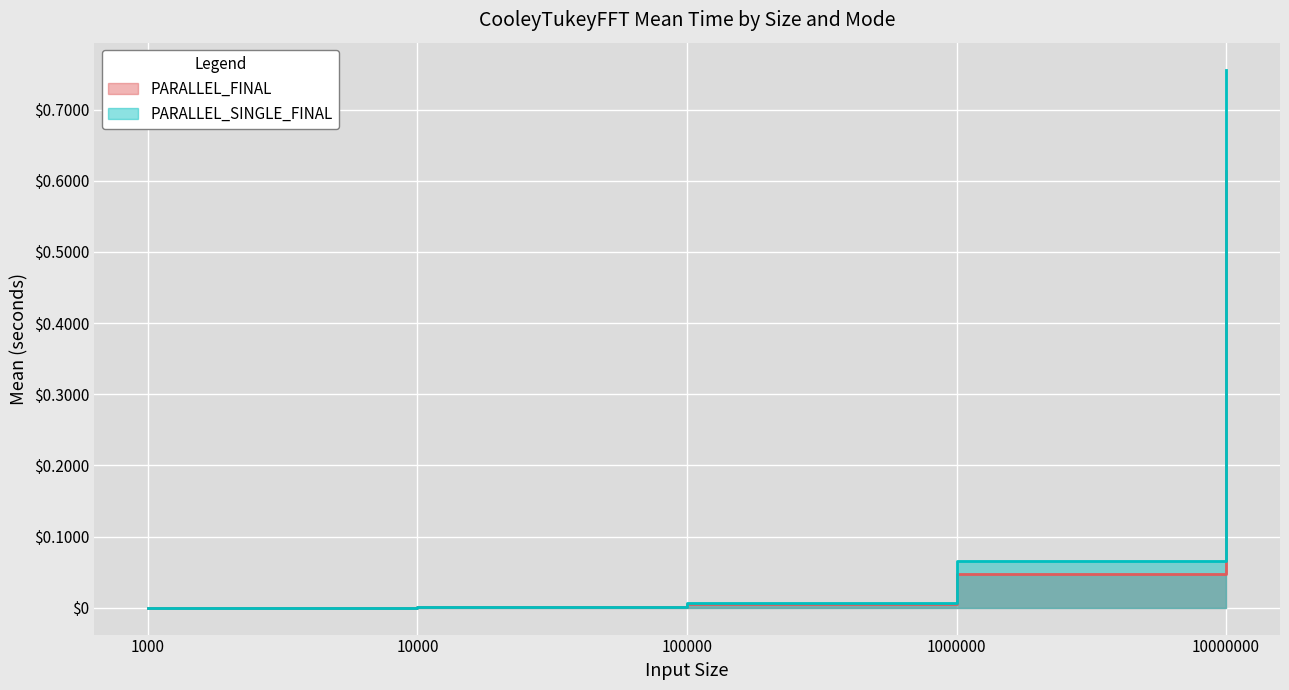

True or false: PARALLEL_SINGLE_FINAL has more than 1 points higher than both neighbors.

False